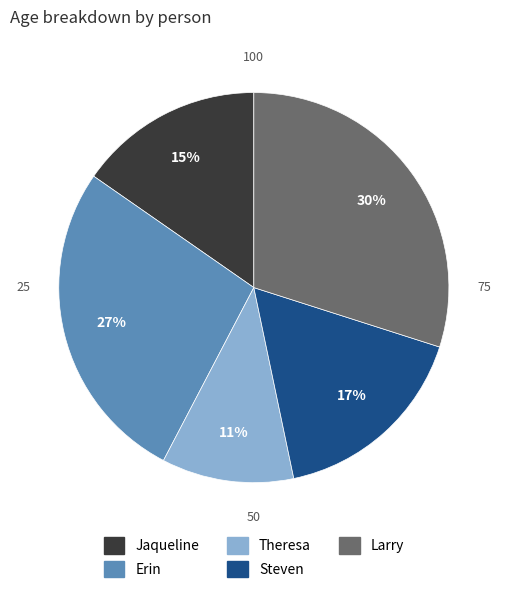

To the nearest percent, what percentage of the pie is Erin?

27%